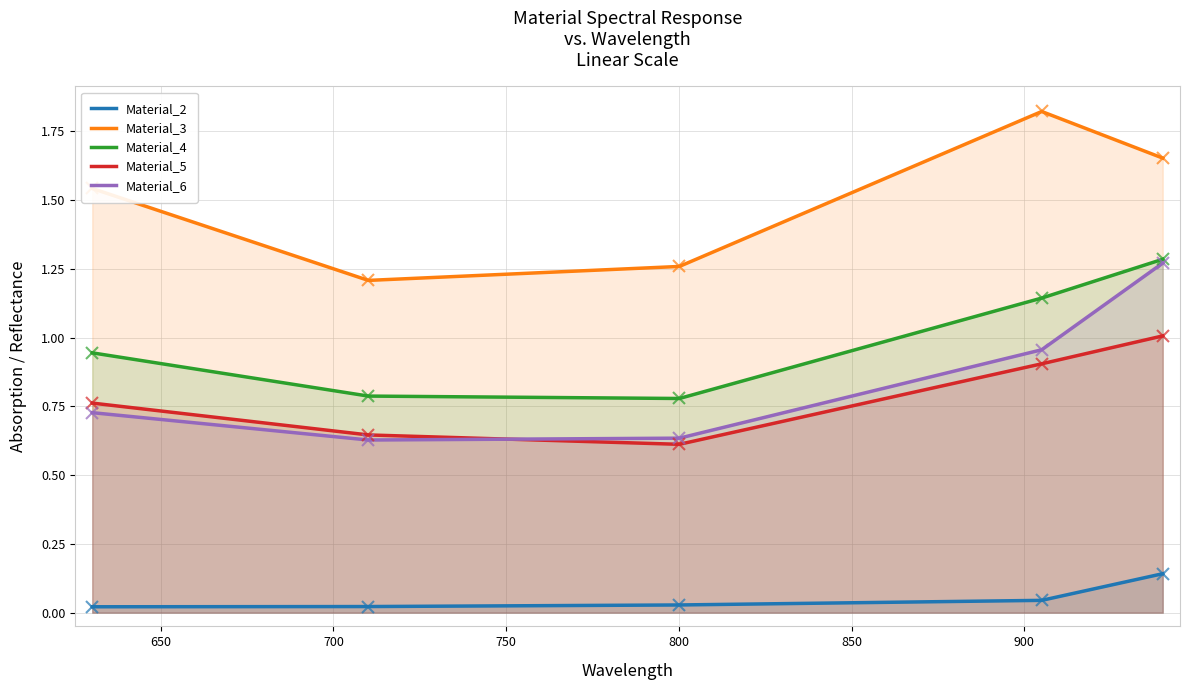

True or false: Material_5 and Material_4 intersect in this chart.

False